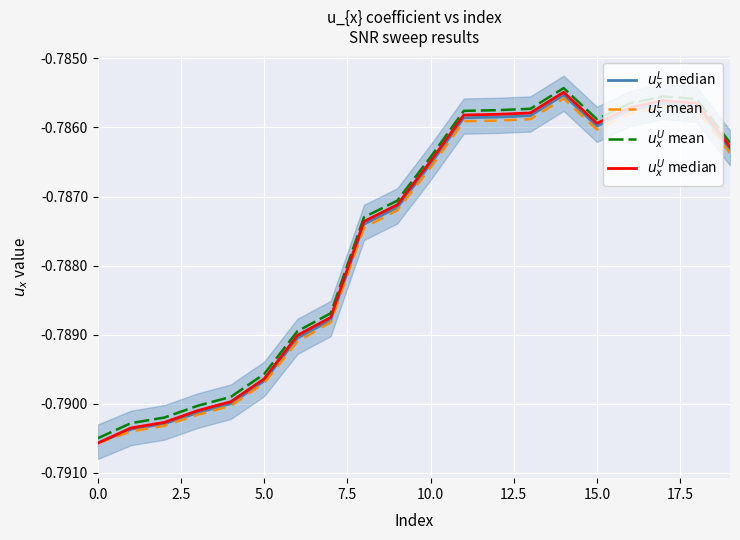

What is the total value across all series at 2.5?

-3.2